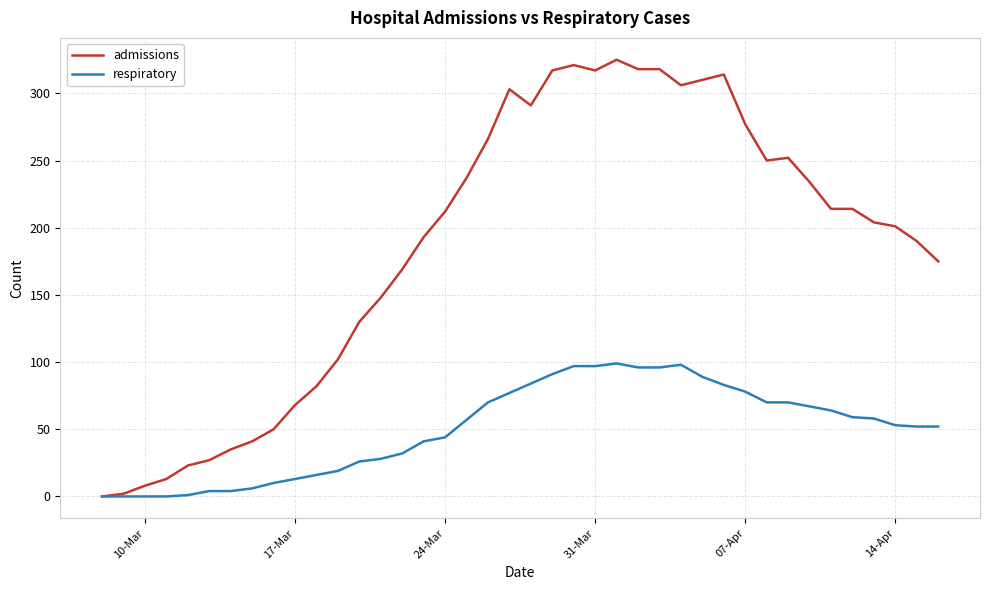

Which series has the largest total across all categories?

admissions